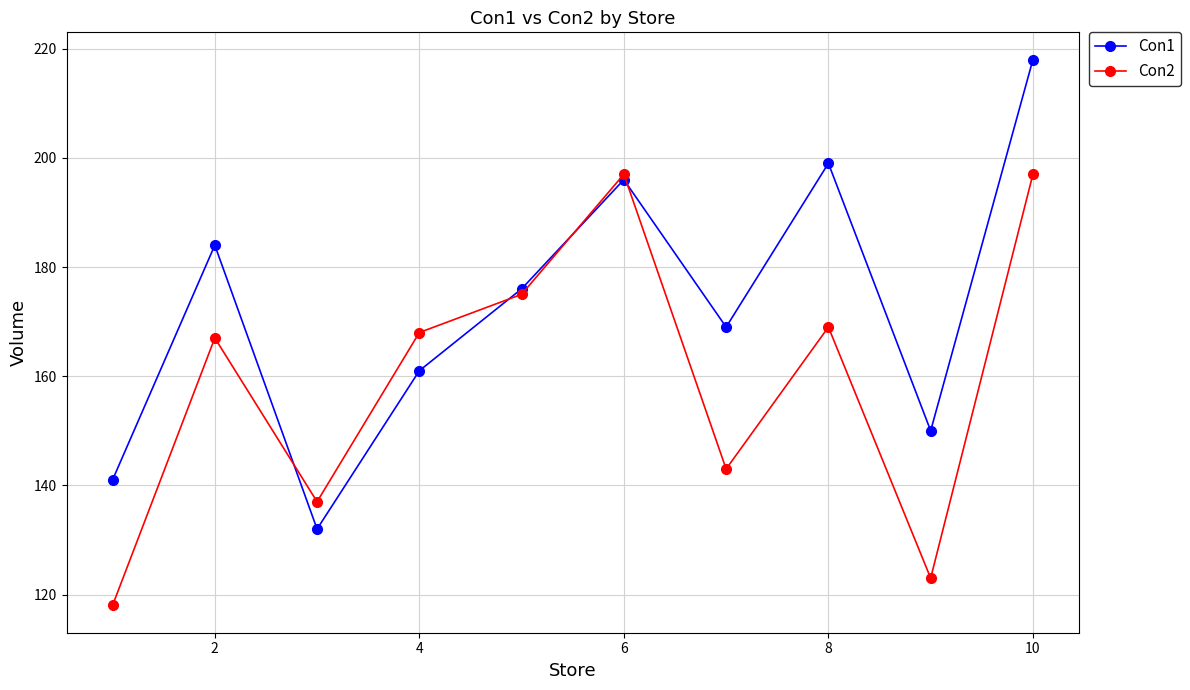

Count the number of categories in the chart.

10